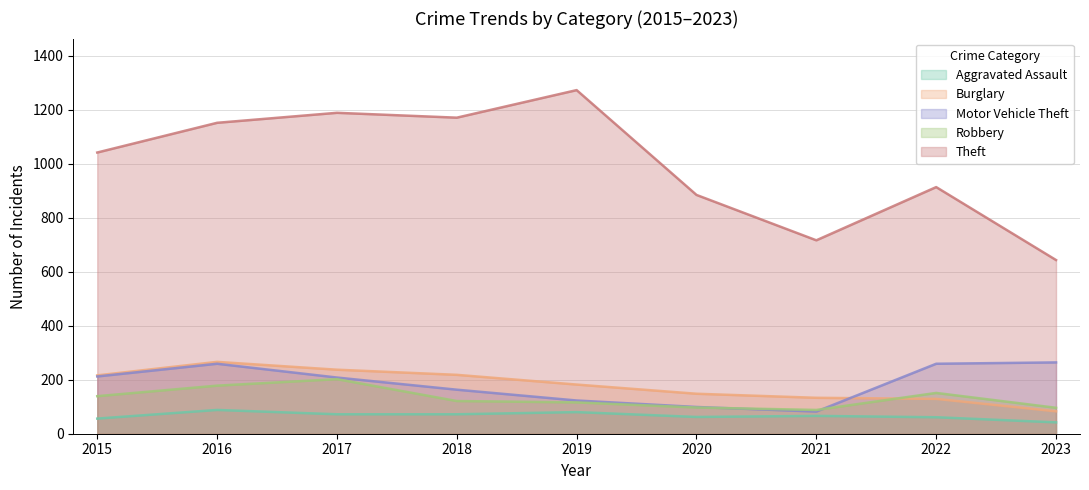

What is the value of the Aggravated Assault point at the 3rd from the left?

72